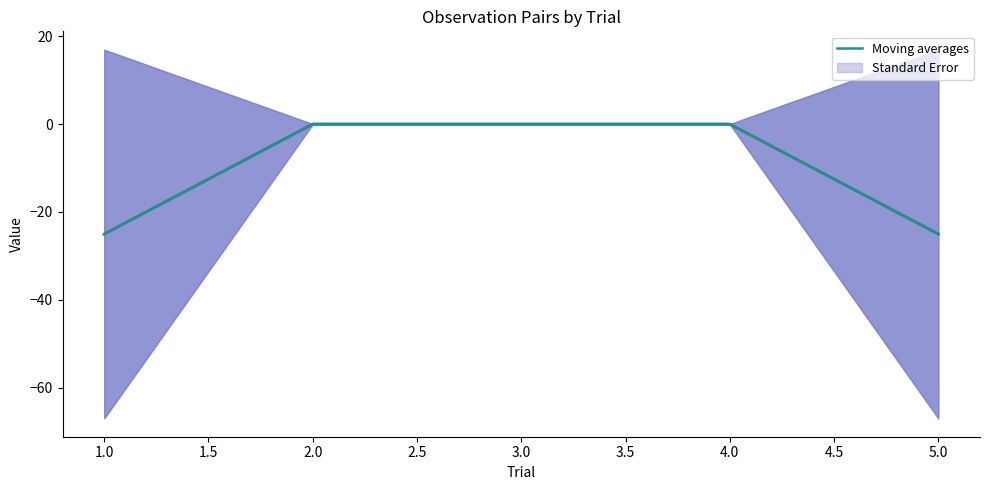

What is the minimum value shown in the chart?

-25.0